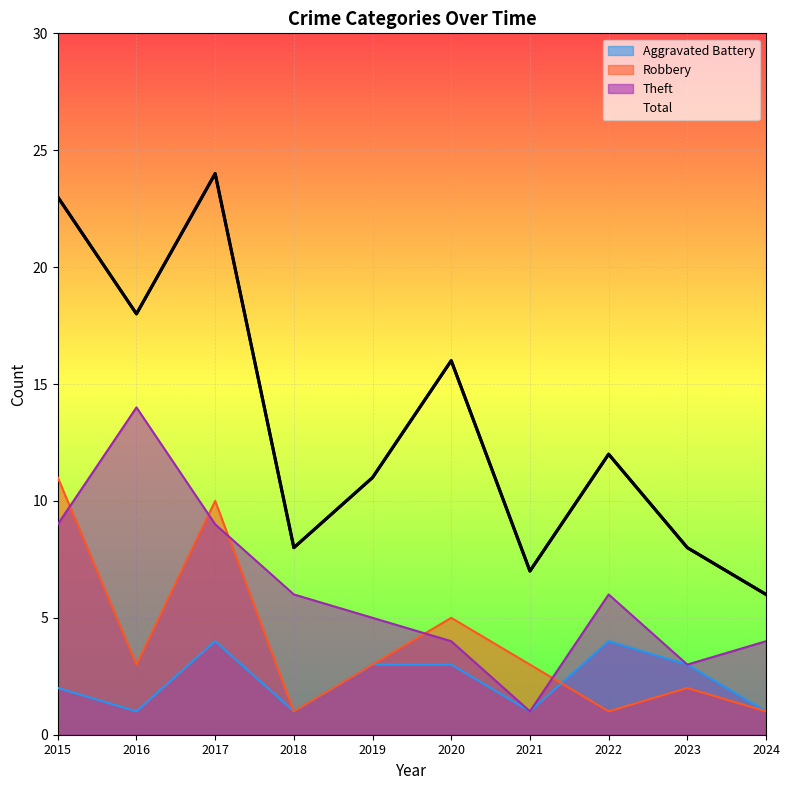

How many data points in Robbery are less than 3?

4